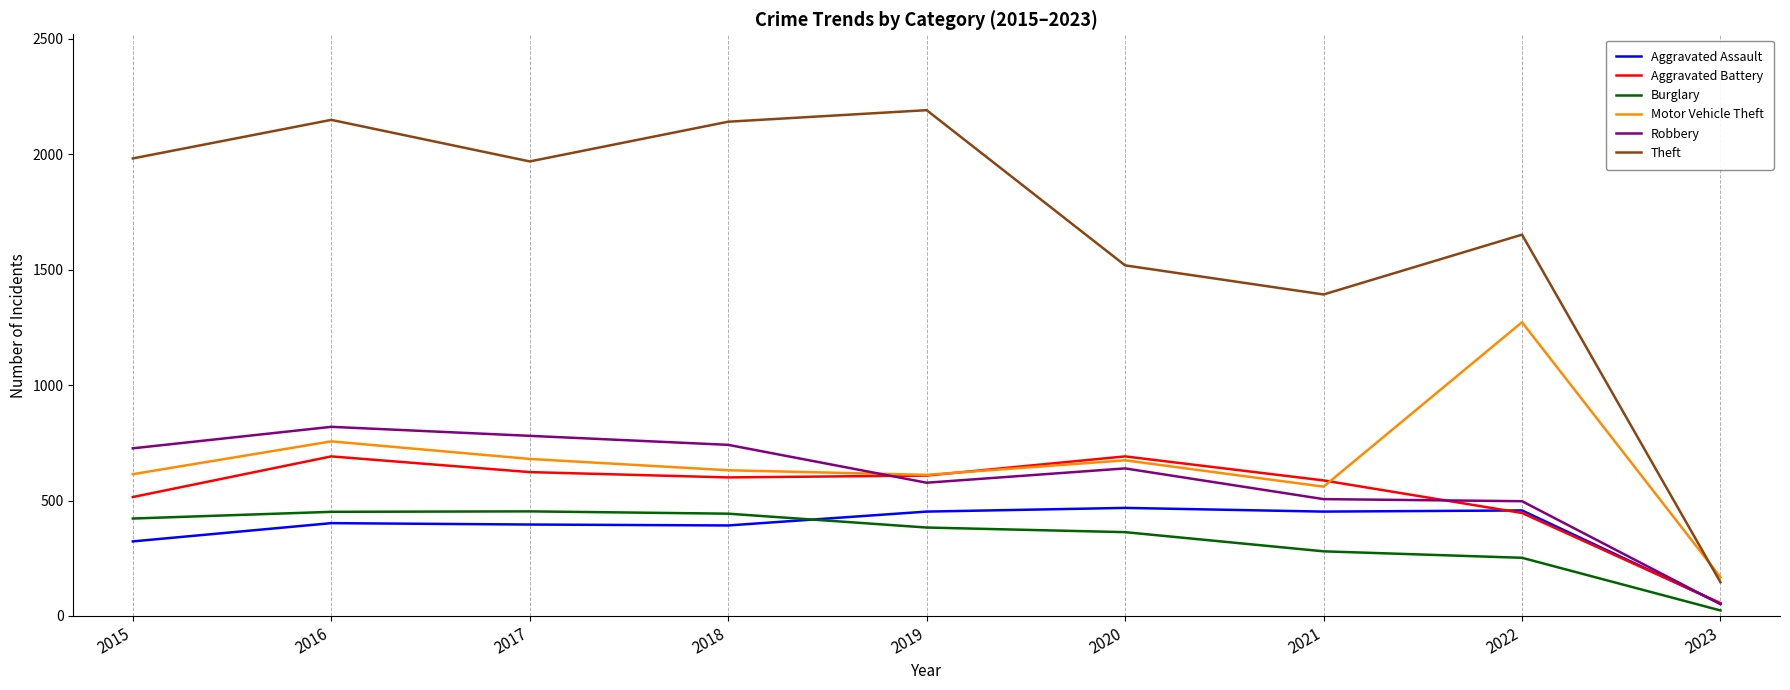

Where is the first local minimum for Theft?

2017